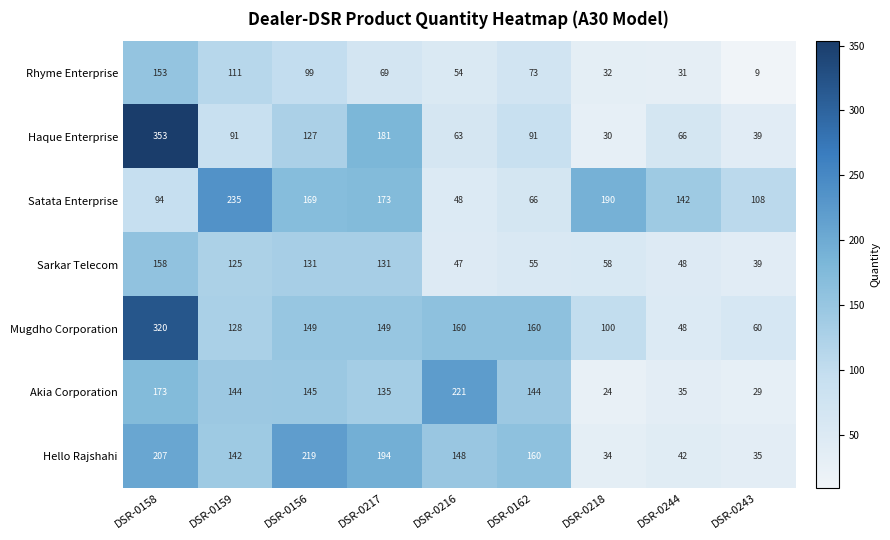

Is the value of Akia Corporation at DSR-0158 greater than the value of Haque Enterprise at DSR-0159?

Yes